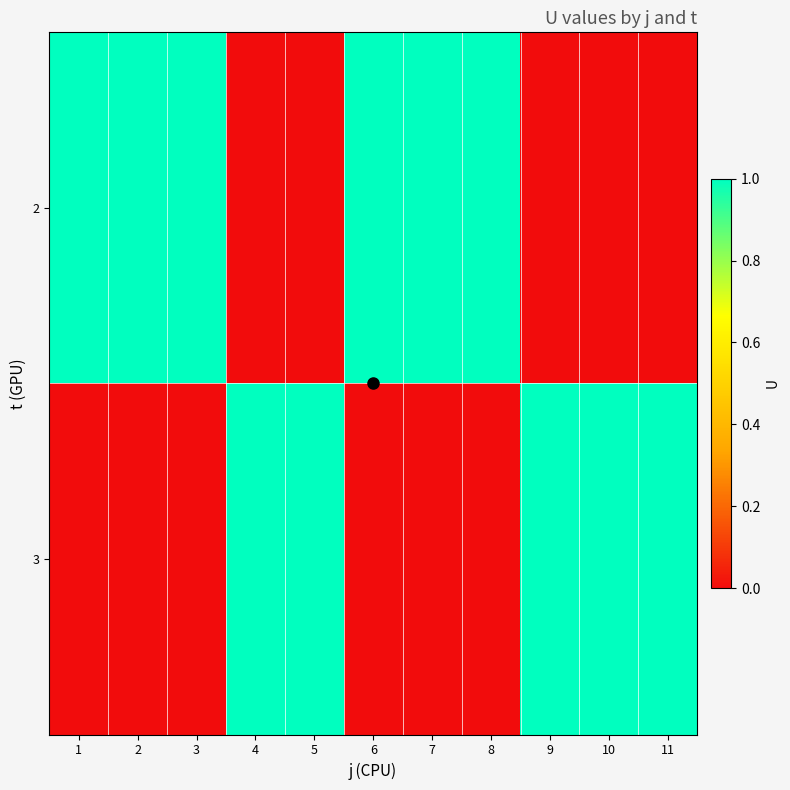

At how many categories does at least one series exceed 0?

11